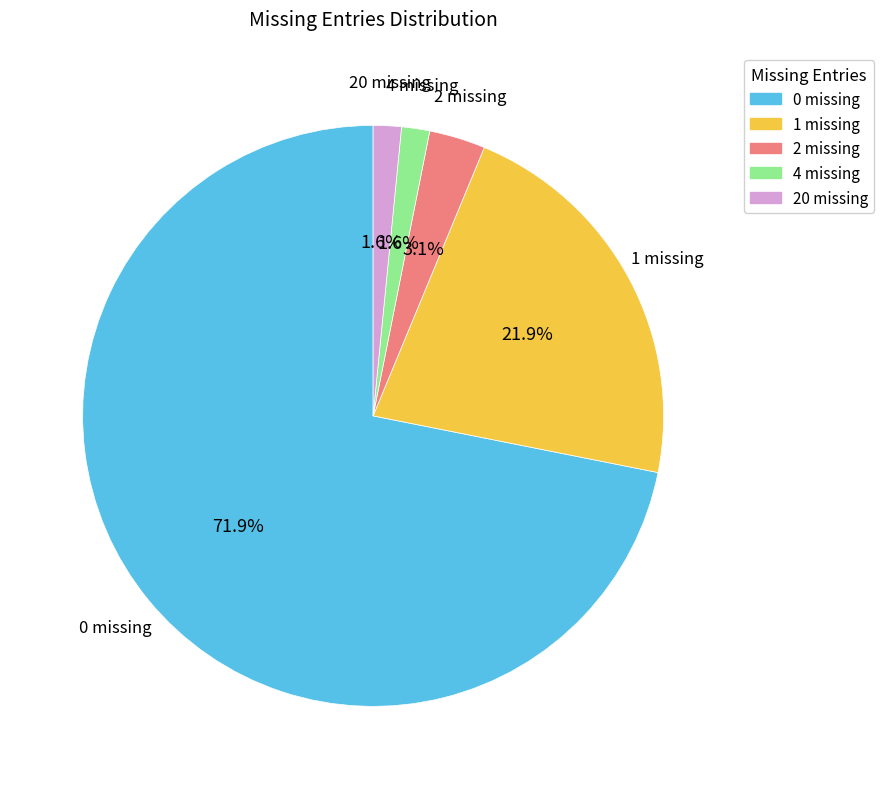

How many slices are in this pie chart?

5